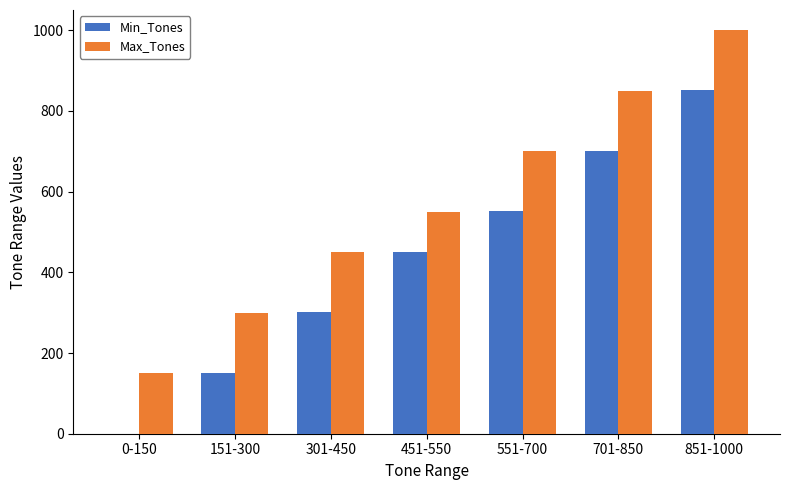

How many values in Min_Tones are above zero?

6